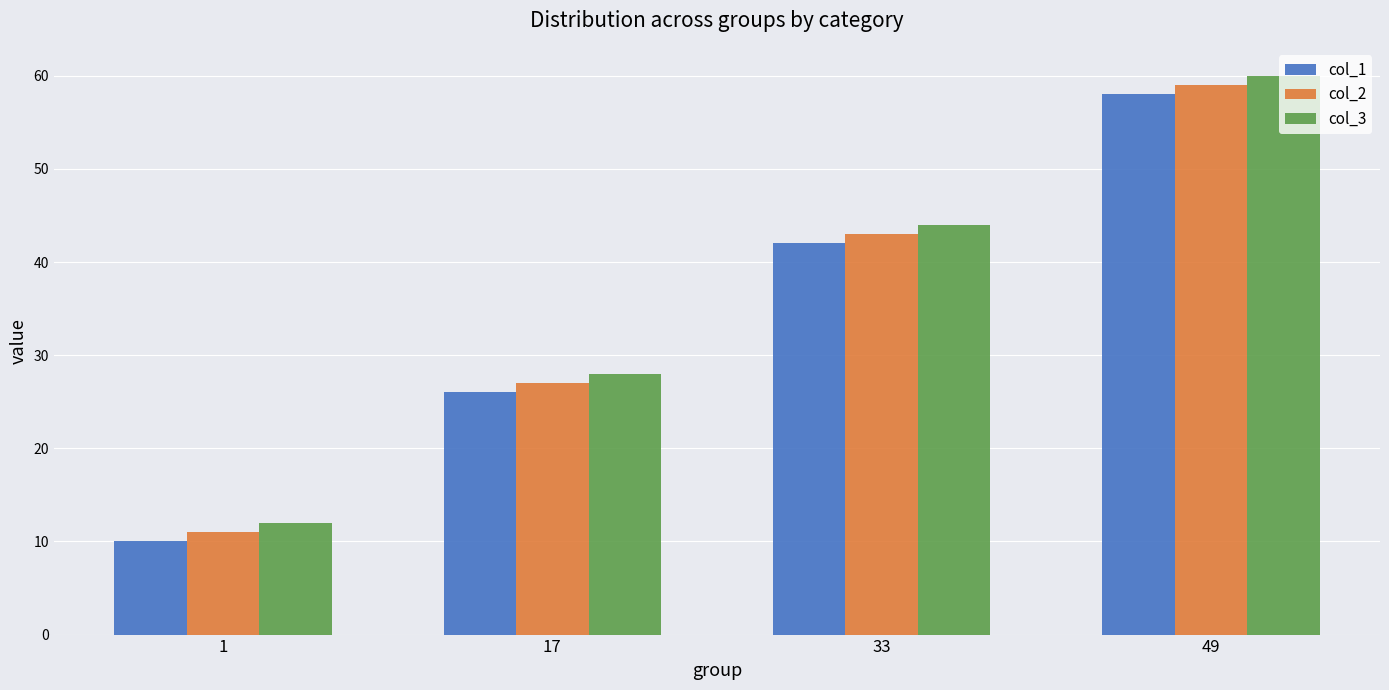

Is the value of col_3 at 33 greater than the value of col_2 at 1?

Yes